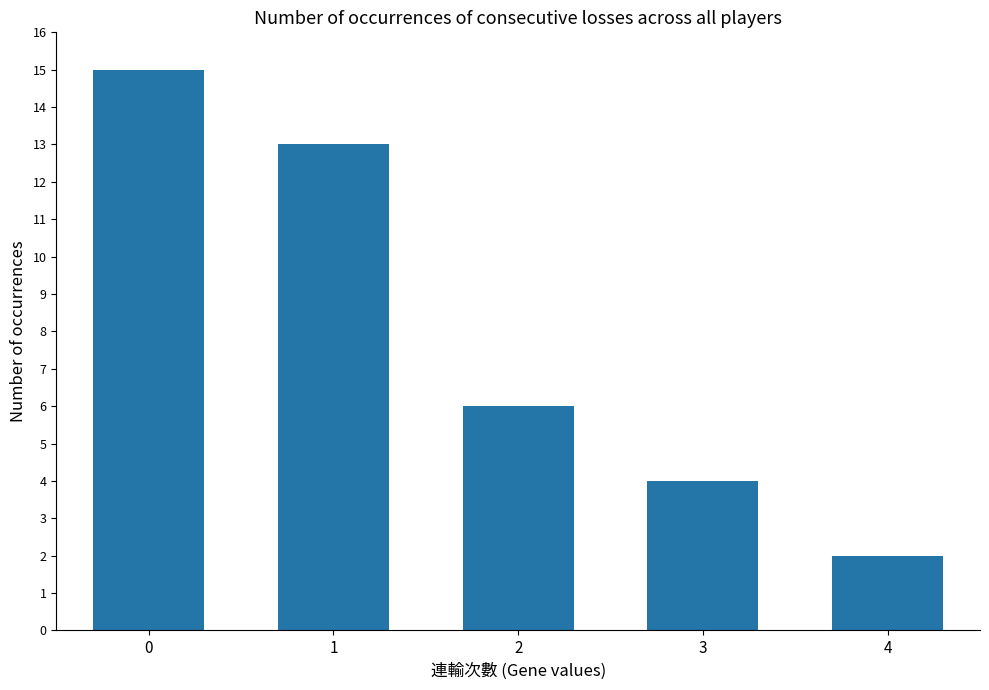

The value at 2 is 6. True or false?

True